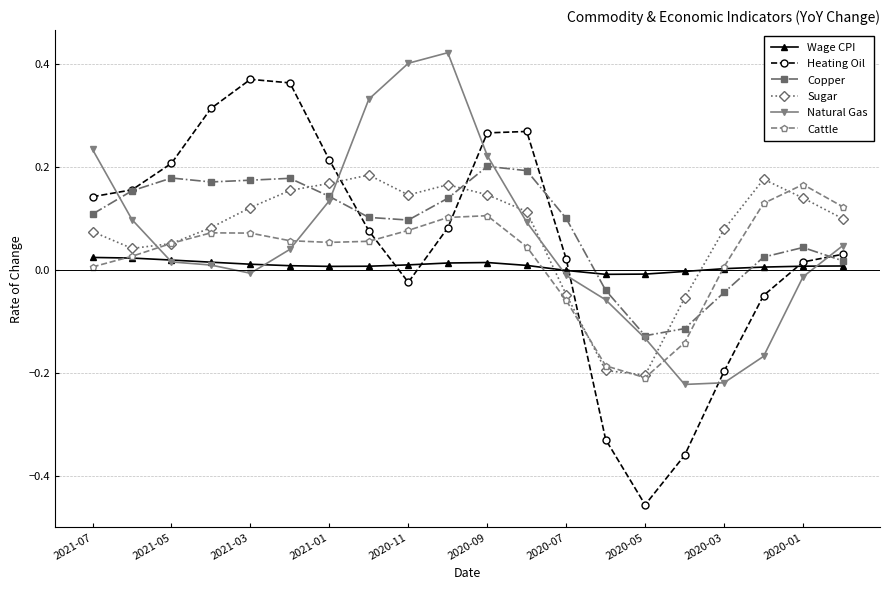

True or false: Copper has more than 1 interior local peaks.

True